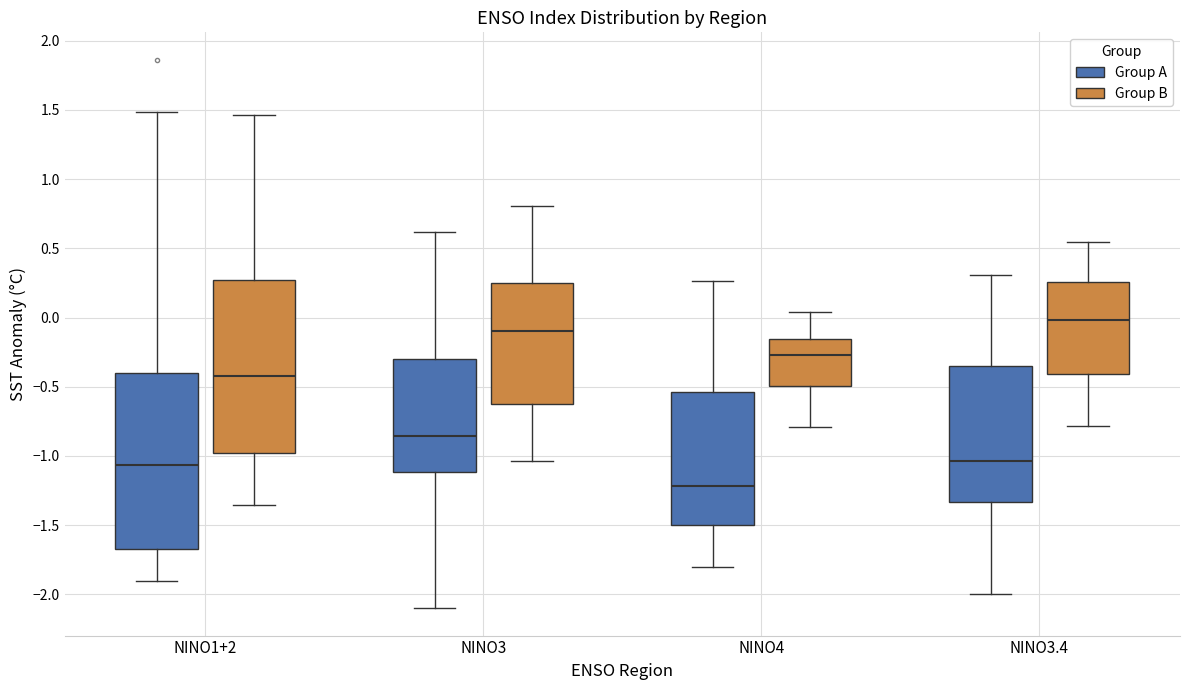

Reading left to right, read every box against the y-axis: the position of its median line, the range the box covers, and the ends of its whiskers. The values are not printed on the chart, so give them approximately, as read against the axis.

NINO1+2 (Group A): median -1.05, box -1.65 to -0.40, whiskers -1.90 to 1.50
NINO1+2 (Group B): median -0.40, box -1.00 to 0.25, whiskers -1.35 to 1.45
NINO3 (Group A): median -0.85, box -1.10 to -0.30, whiskers -2.10 to 0.60
NINO3 (Group B): median -0.10, box -0.65 to 0.25, whiskers -1.05 to 0.80
NINO4 (Group A): median -1.20, box -1.50 to -0.55, whiskers -1.80 to 0.25
NINO4 (Group B): median -0.25, box -0.50 to -0.15, whiskers -0.80 to 0.05
NINO3.4 (Group A): median -1.05, box -1.35 to -0.35, whiskers -2.00 to 0.30
NINO3.4 (Group B): median 0.00, box -0.40 to 0.25, whiskers -0.80 to 0.55